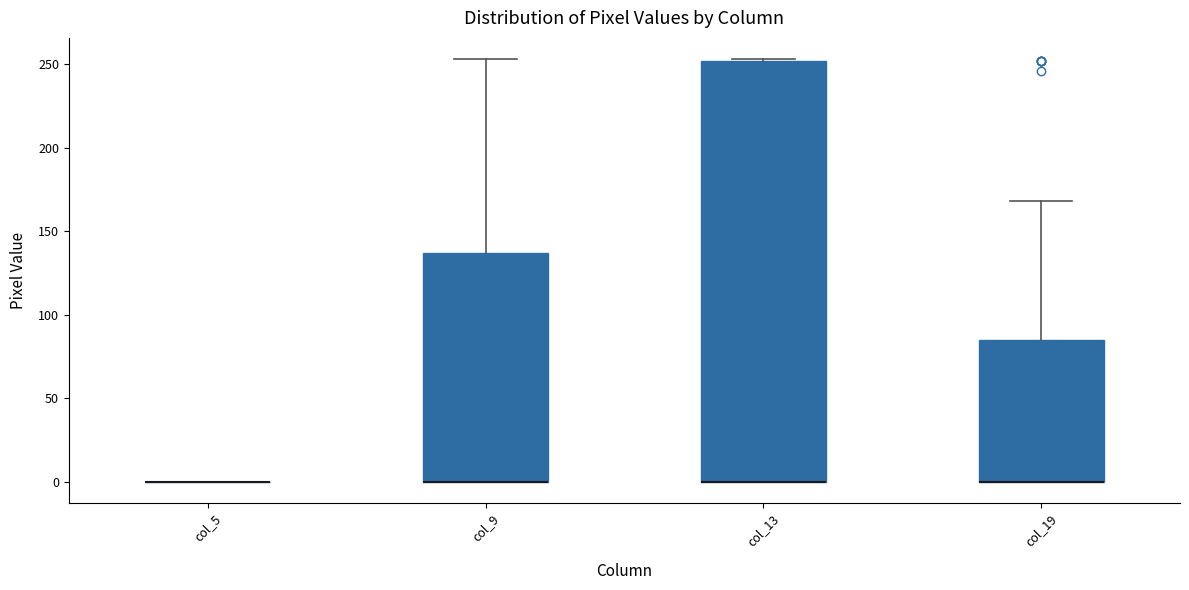

Reading left to right, transcribe this box plot: for each box, give where its median line is, the range the box spans, and where its two whiskers end, as read against the y-axis. The values are not printed on the chart, so give them approximately, as read against the axis.

col_5: box collapsed to a line at 0, whiskers 0 to 0
col_9: median 0 (drawn on the box's lower edge), box 0 to 135, whiskers 0 to 255
col_13: median 0 (drawn on the box's lower edge), box 0 to 250, whiskers 0 to 255
col_19: median 0 (drawn on the box's lower edge), box 0 to 85, whiskers 0 to 170